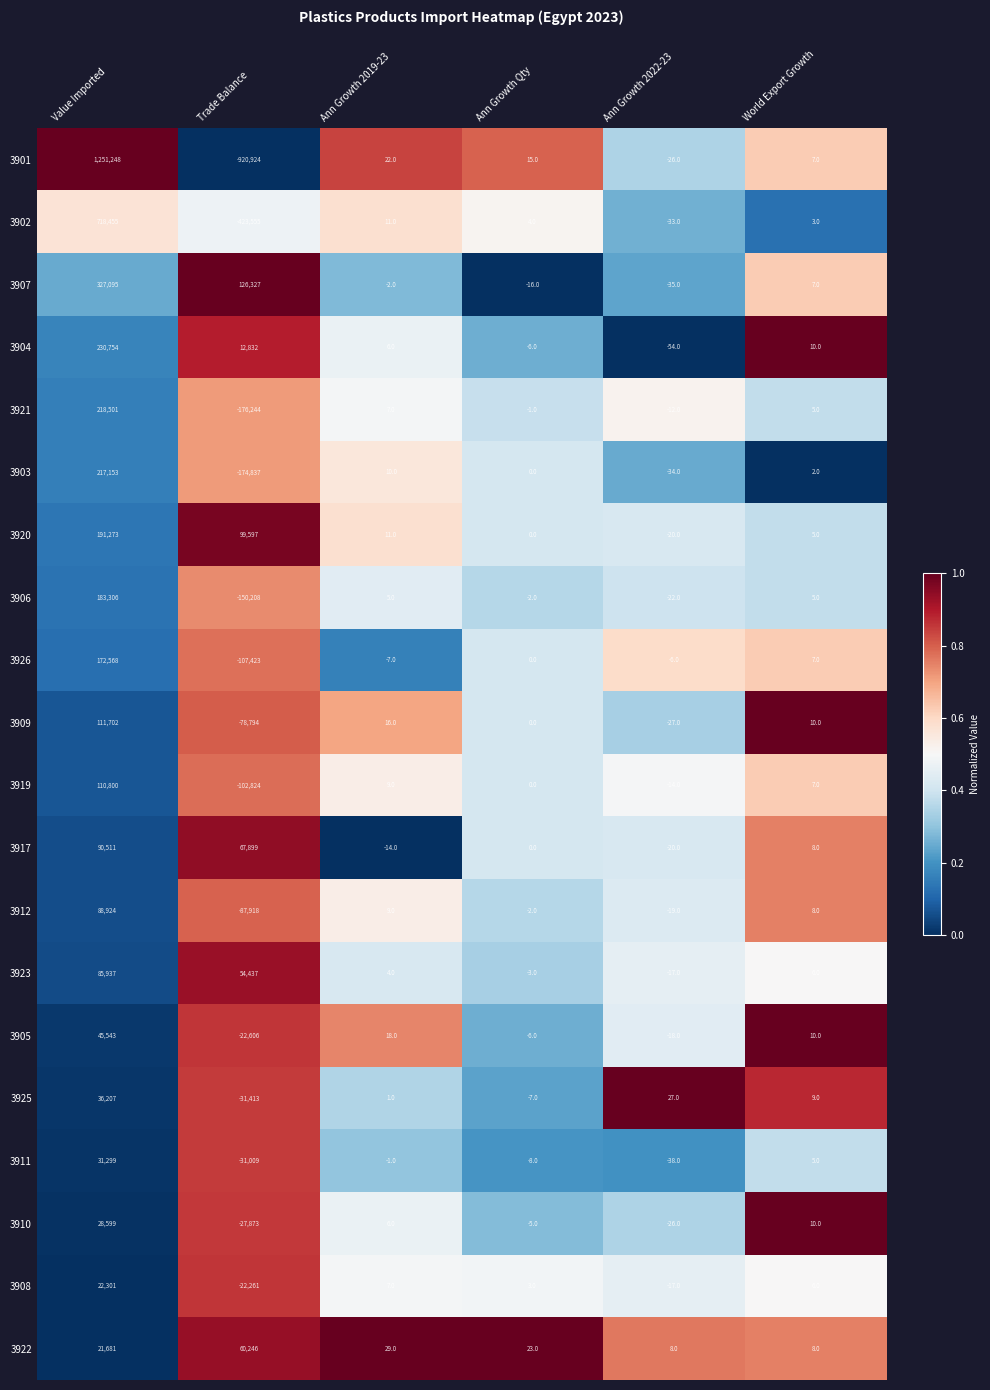

At how many categories does at least one series exceed 0?

6